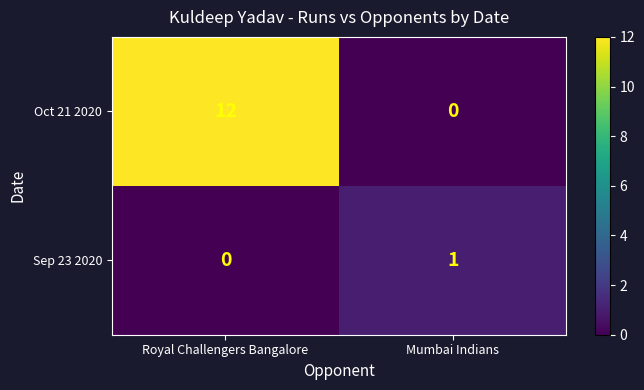

Between Royal Challengers Bangalore and Mumbai Indians, which series saw the biggest shift?

Oct 21 2020